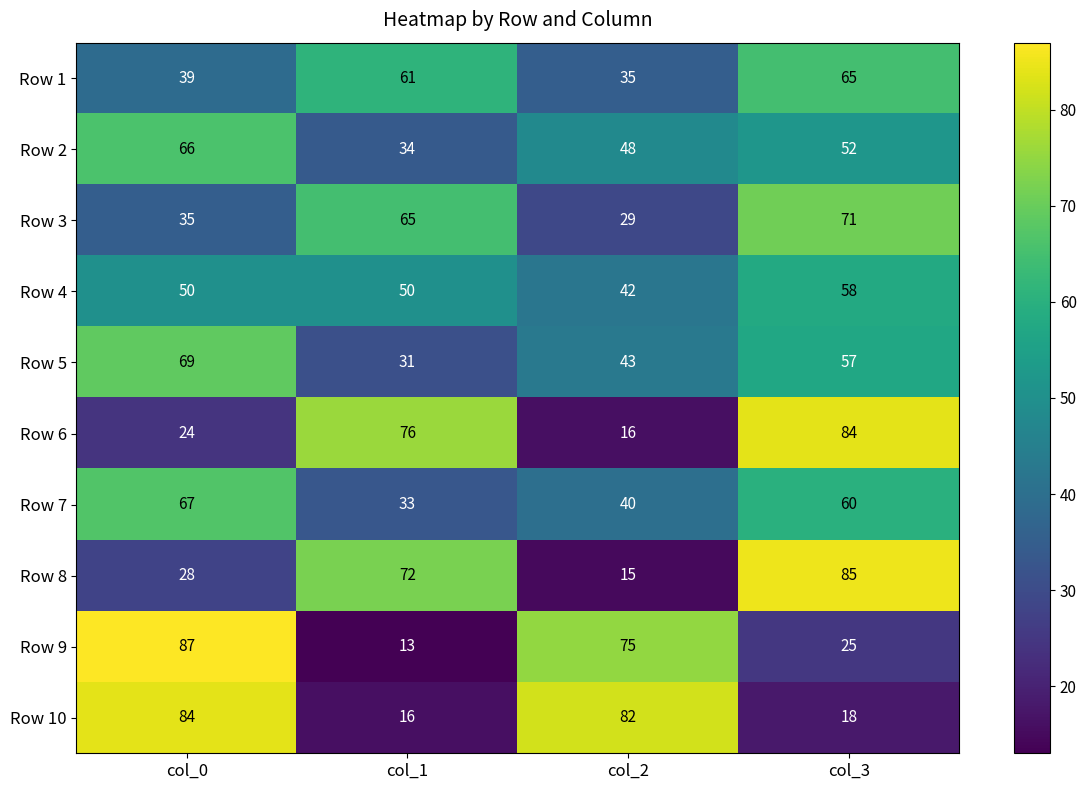

What is the difference between the Row 7 values at col_1 and col_3?

27